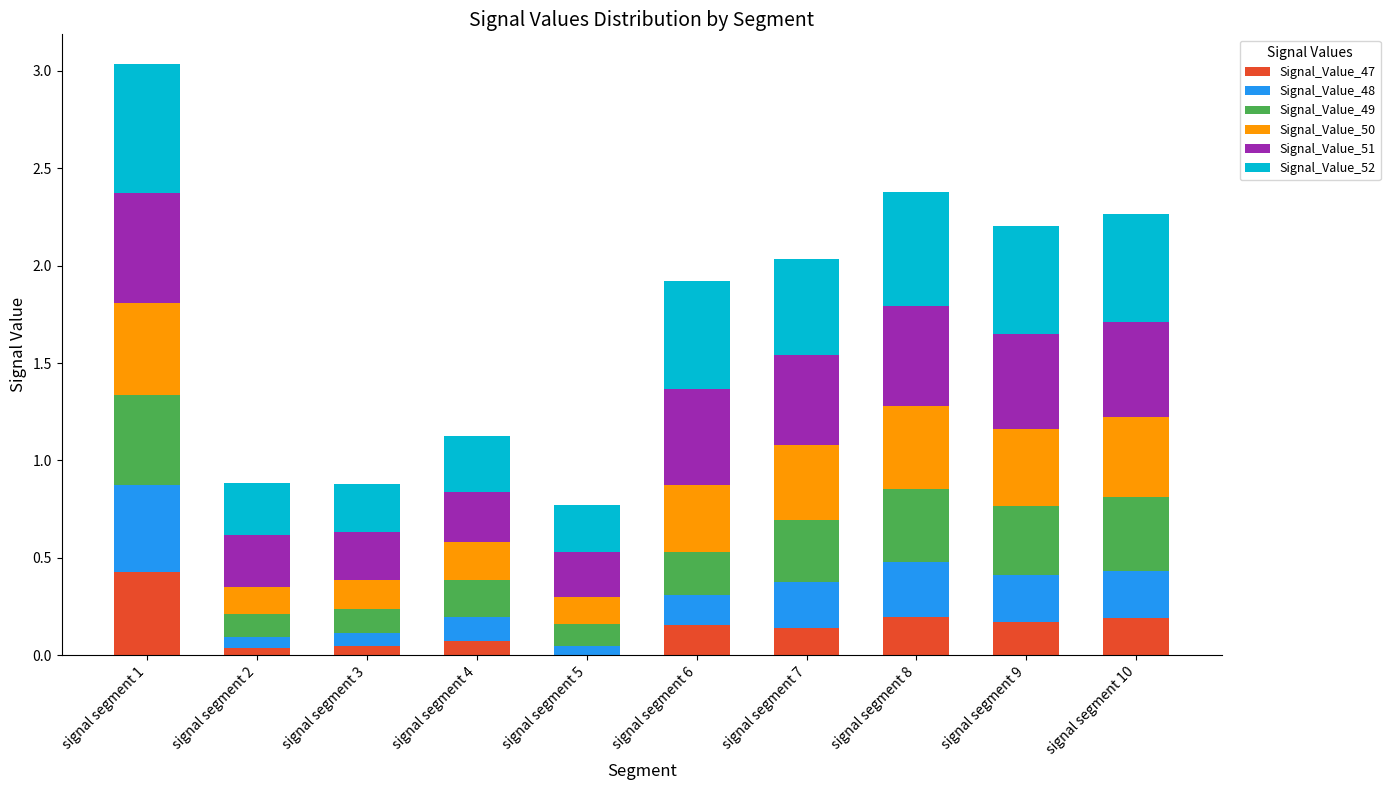

At which category is the sum across all series the highest?

signal segment 1